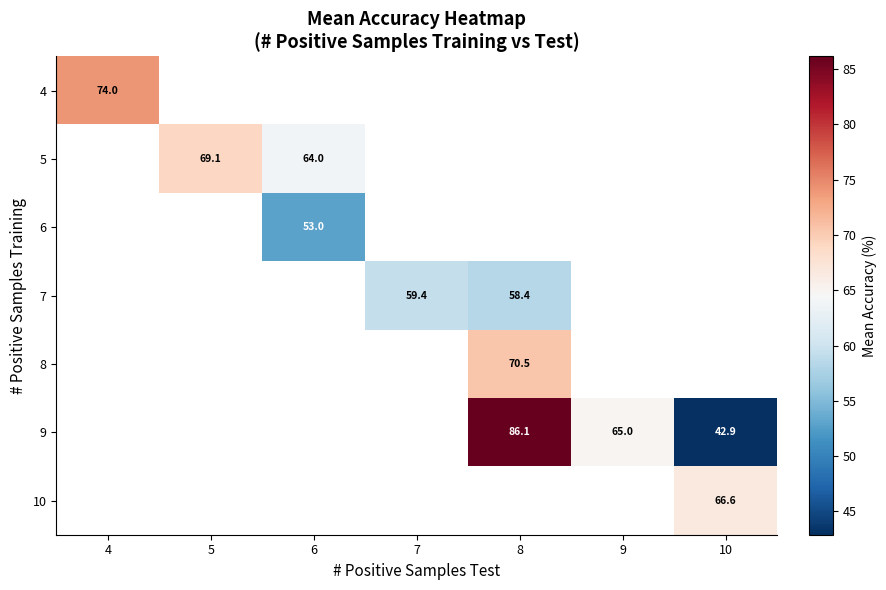

Is the value of 6 at 6 greater than the value of 10 at 10?

No